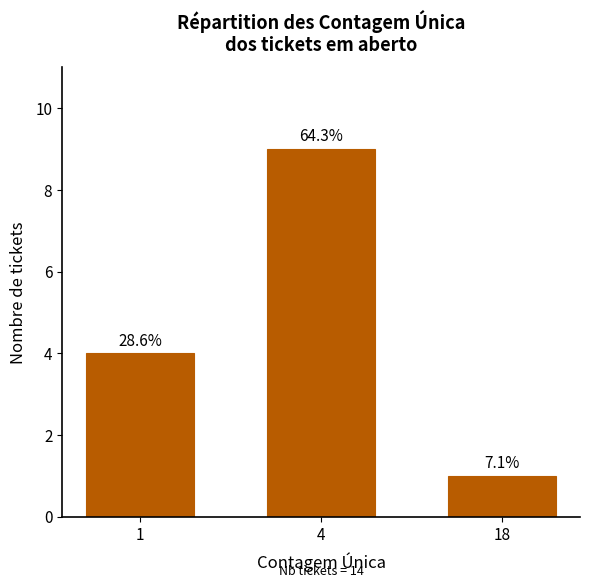

How many bars are there in total?

3